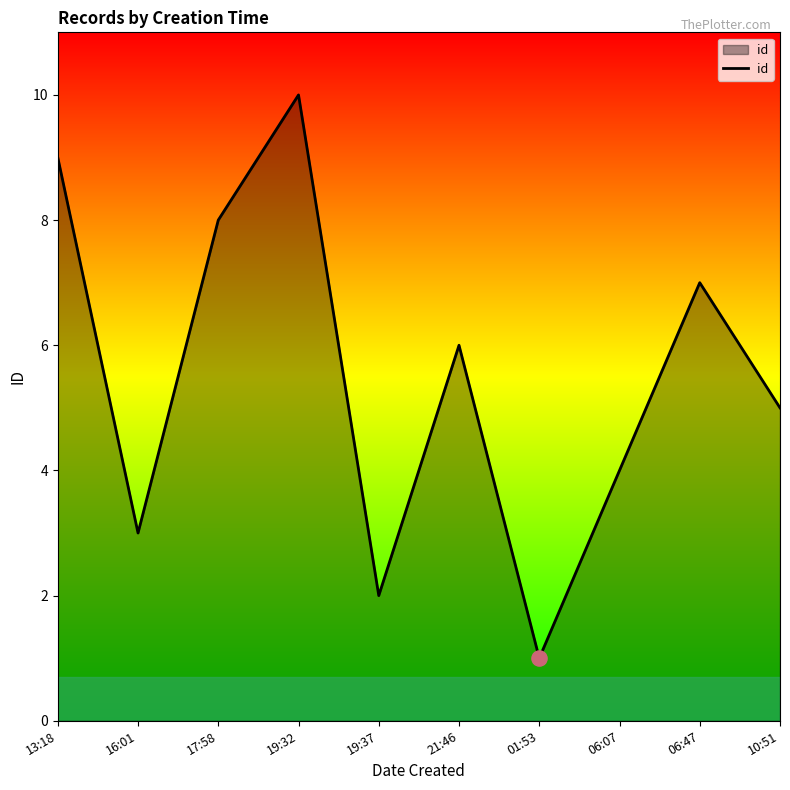

Approximately how many times larger is the value at 01:53 compared to 06:47?

0.1